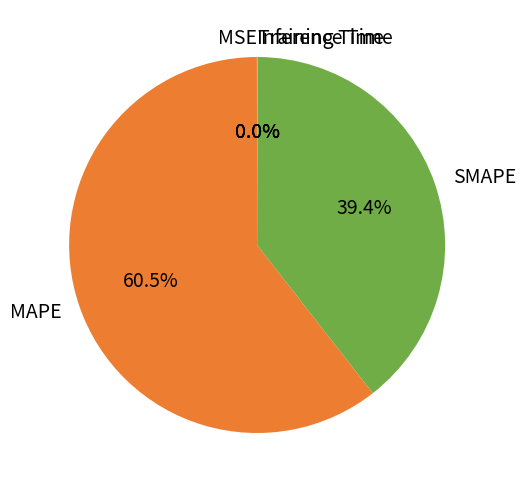

Does MAPE represent more than half of the total?

Yes